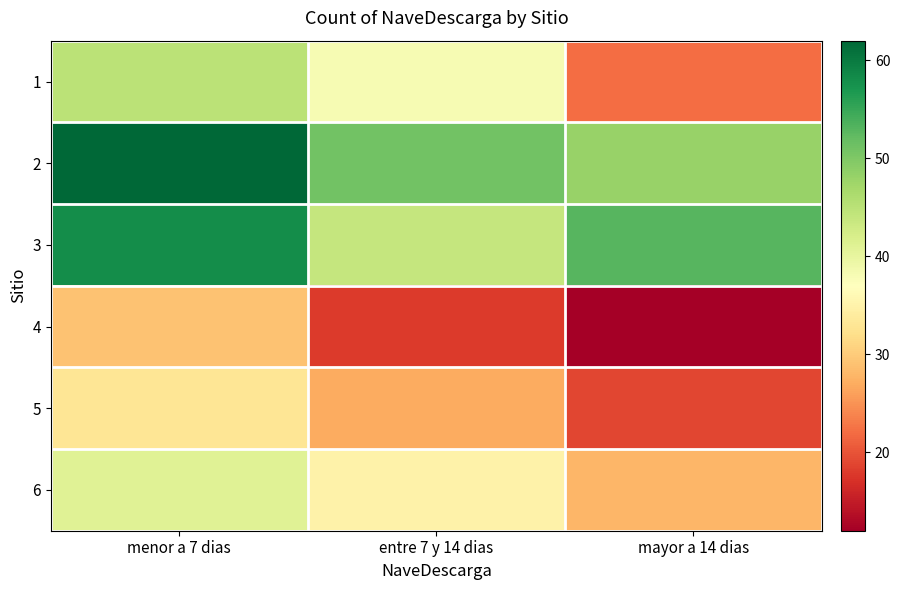

Which series has the largest total across all categories?

2